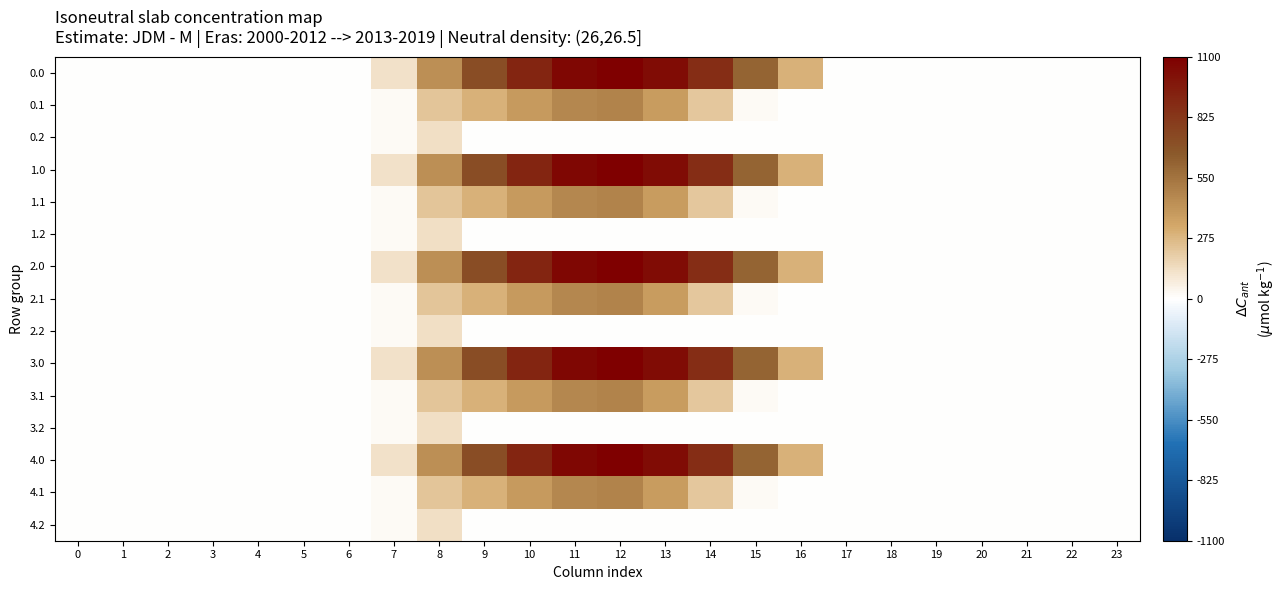

Reading right to left, what are all the values shown in this chart?

0.0: 23=0.0	22=0.0	21=0.0	20=0.0	19=0.0	18=0.0	17=0.0	16=294.5	15=615.9	14=870.6	13=1032.9	12=1096.7	11=1060.3	10=916.2	9=716.9	8=430.3	7=120.6	6=0.0	5=0.0	4=0.0	3=0.0	2=0.0	1=0.0	0=0.0
0.1: 23=0.0	22=0.0	21=0.0	20=0.0	19=0.0	18=0.0	17=0.0	16=0.0	15=17.3	14=219.2	13=382.7	12=485.4	11=471.7	10=388.1	9=295.9	8=227.5	7=17.7	6=0.0	5=0.0	4=0.0	3=0.0	2=0.0	1=0.0	0=0.0
0.2: 23=0.0	22=0.0	21=0.0	20=0.0	19=0.0	18=0.0	17=0.0	16=0.0	15=0.0	14=0.0	13=0.0	12=0.0	11=0.0	10=0.0	9=0.0	8=134.2	7=22.3	6=0.0	5=0.0	4=0.0	3=0.0	2=0.0	1=0.0	0=0.0
1.0: 23=0.0	22=0.0	21=0.0	20=0.0	19=0.0	18=0.0	17=0.0	16=294.5	15=615.9	14=870.6	13=1032.9	12=1096.7	11=1060.3	10=916.2	9=716.9	8=430.3	7=120.6	6=0.0	5=0.0	4=0.0	3=0.0	2=0.0	1=0.0	0=0.0
1.1: 23=0.0	22=0.0	21=0.0	20=0.0	19=0.0	18=0.0	17=0.0	16=0.0	15=17.3	14=219.2	13=382.7	12=485.4	11=471.7	10=388.1	9=295.9	8=227.5	7=17.7	6=0.0	5=0.0	4=0.0	3=0.0	2=0.0	1=0.0	0=0.0
1.2: 23=0.0	22=0.0	21=0.0	20=0.0	19=0.0	18=0.0	17=0.0	16=0.0	15=0.0	14=0.0	13=0.0	12=0.0	11=0.0	10=0.0	9=0.0	8=134.2	7=22.3	6=0.0	5=0.0	4=0.0	3=0.0	2=0.0	1=0.0	0=0.0
2.0: 23=0.0	22=0.0	21=0.0	20=0.0	19=0.0	18=0.0	17=0.0	16=294.5	15=615.9	14=870.6	13=1032.9	12=1096.7	11=1060.3	10=916.2	9=716.9	8=430.3	7=120.6	6=0.0	5=0.0	4=0.0	3=0.0	2=0.0	1=0.0	0=0.0
2.1: 23=0.0	22=0.0	21=0.0	20=0.0	19=0.0	18=0.0	17=0.0	16=0.0	15=17.3	14=219.2	13=382.7	12=485.4	11=471.7	10=388.1	9=295.9	8=227.5	7=17.7	6=0.0	5=0.0	4=0.0	3=0.0	2=0.0	1=0.0	0=0.0
2.2: 23=0.0	22=0.0	21=0.0	20=0.0	19=0.0	18=0.0	17=0.0	16=0.0	15=0.0	14=0.0	13=0.0	12=0.0	11=0.0	10=0.0	9=0.0	8=134.2	7=22.3	6=0.0	5=0.0	4=0.0	3=0.0	2=0.0	1=0.0	0=0.0
3.0: 23=0.0	22=0.0	21=0.0	20=0.0	19=0.0	18=0.0	17=0.0	16=294.5	15=615.9	14=870.6	13=1032.9	12=1096.7	11=1060.3	10=916.2	9=716.9	8=430.3	7=120.6	6=0.0	5=0.0	4=0.0	3=0.0	2=0.0	1=0.0	0=0.0
3.1: 23=0.0	22=0.0	21=0.0	20=0.0	19=0.0	18=0.0	17=0.0	16=0.0	15=17.3	14=219.2	13=382.7	12=485.4	11=471.7	10=388.1	9=295.9	8=227.5	7=17.7	6=0.0	5=0.0	4=0.0	3=0.0	2=0.0	1=0.0	0=0.0
3.2: 23=0.0	22=0.0	21=0.0	20=0.0	19=0.0	18=0.0	17=0.0	16=0.0	15=0.0	14=0.0	13=0.0	12=0.0	11=0.0	10=0.0	9=0.0	8=134.2	7=22.3	6=0.0	5=0.0	4=0.0	3=0.0	2=0.0	1=0.0	0=0.0
4.0: 23=0.0	22=0.0	21=0.0	20=0.0	19=0.0	18=0.0	17=0.0	16=294.5	15=615.9	14=870.6	13=1032.9	12=1096.7	11=1060.3	10=916.2	9=716.9	8=430.3	7=120.6	6=0.0	5=0.0	4=0.0	3=0.0	2=0.0	1=0.0	0=0.0
4.1: 23=0.0	22=0.0	21=0.0	20=0.0	19=0.0	18=0.0	17=0.0	16=0.0	15=17.3	14=219.2	13=382.7	12=485.4	11=471.7	10=388.1	9=295.9	8=227.5	7=17.7	6=0.0	5=0.0	4=0.0	3=0.0	2=0.0	1=0.0	0=0.0
4.2: 23=0.0	22=0.0	21=0.0	20=0.0	19=0.0	18=0.0	17=0.0	16=0.0	15=0.0	14=0.0	13=0.0	12=0.0	11=0.0	10=0.0	9=0.0	8=134.2	7=22.3	6=0.0	5=0.0	4=0.0	3=0.0	2=0.0	1=0.0	0=0.0